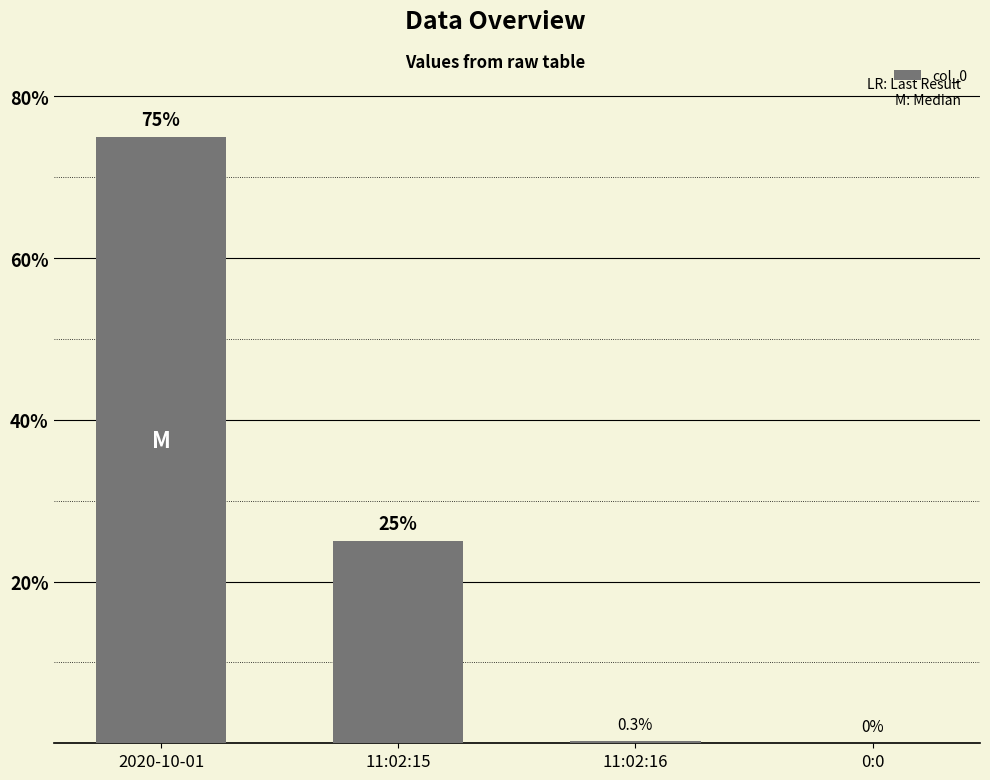

At which label does the data first exceed 25?

2020-10-01